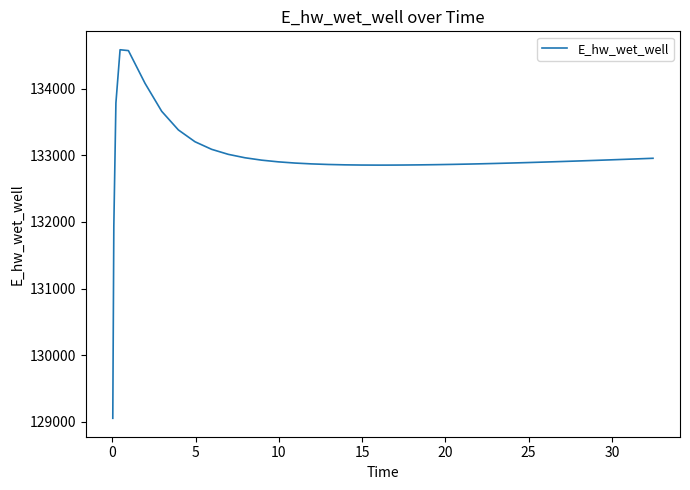

What is the smallest value displayed?

129053.4